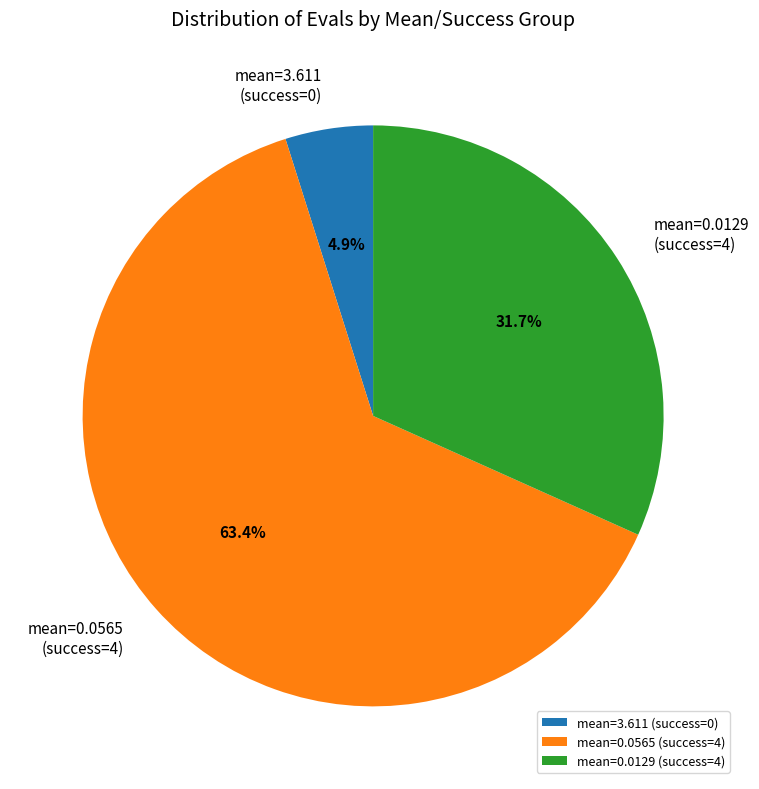

How many segments does this pie chart have?

3